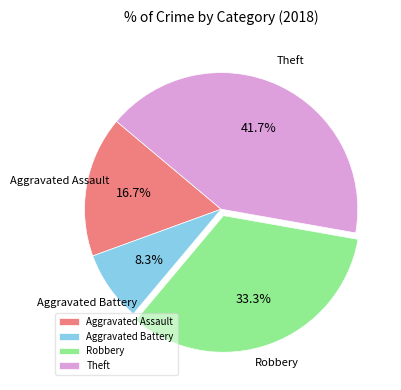

Which category has the smallest portion of the pie?

Aggravated Battery